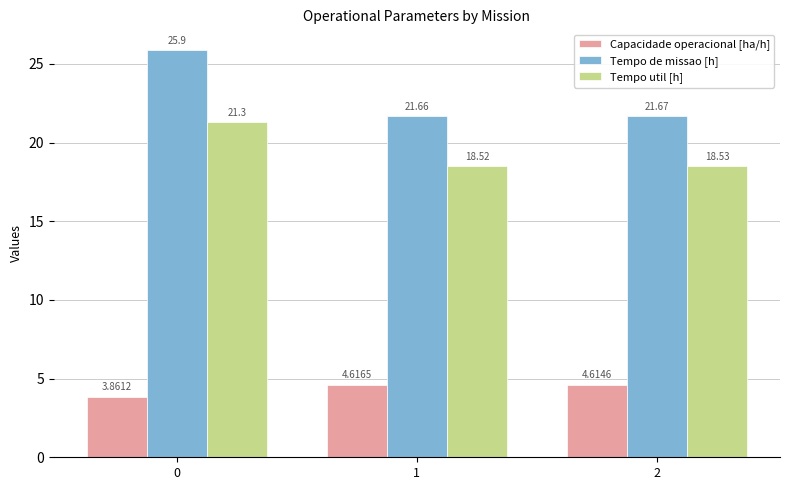

Count the number of categories in the chart.

3